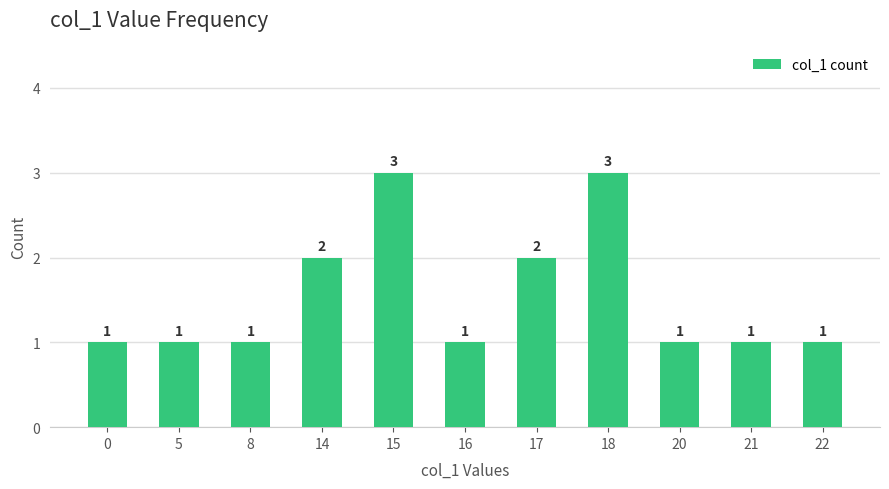

How many distinct data groups are displayed?

1